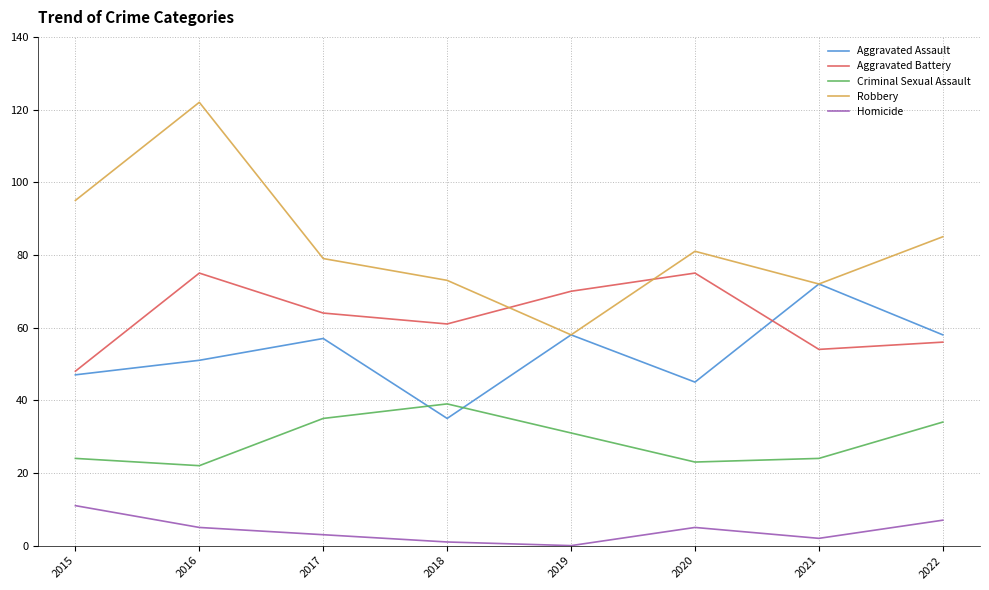

What is the sum of the Homicide values at 2019 and 2015?

11